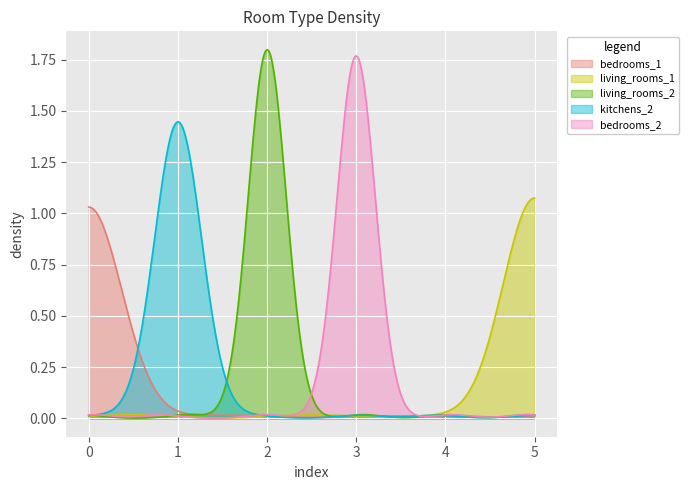

Reading right to left, what are all the values shown in this chart?

bedrooms_1: 0	0	0	0	0	1
living_rooms_1: 1	0	0	0	0	0
living_rooms_2: 0	0	0	1	0	0
kitchens_2: 0	0	0	0	1	0
bedrooms_2: 0	0	1	0	0	0